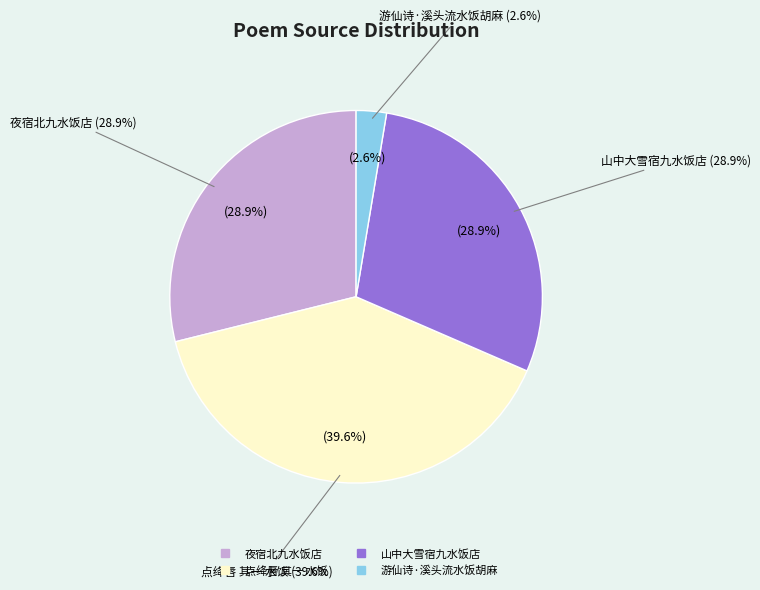

To the nearest percent, what is the difference between the largest and smallest slice percentages?

37%